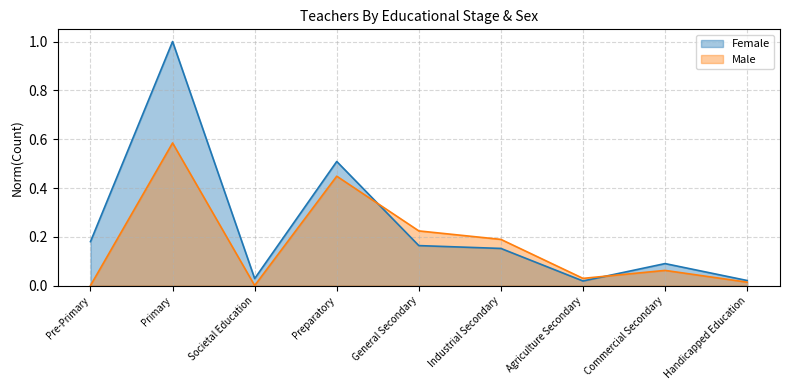

Which label corresponds to the smallest value in the chart?

Societal Education